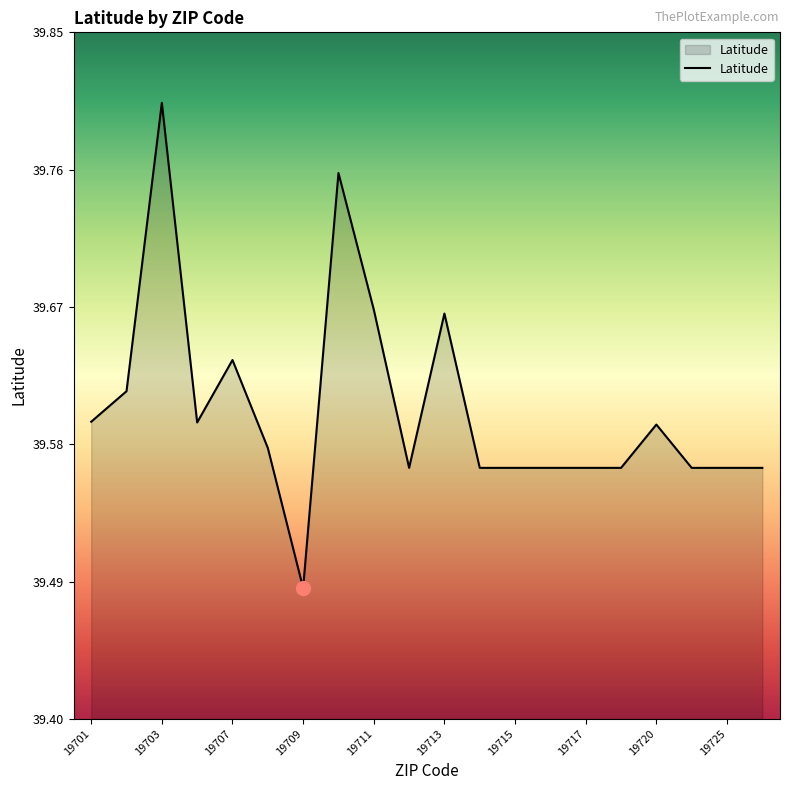

How many lines are shown in the chart?

1